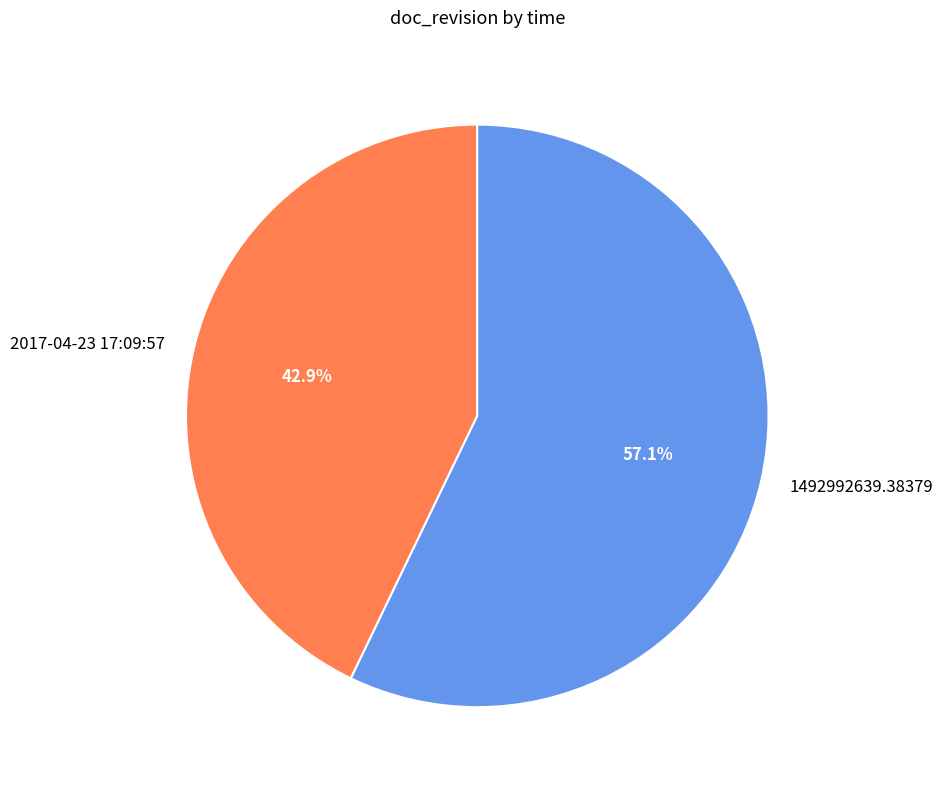

Is there any slice that represents more than half of the pie?

Yes